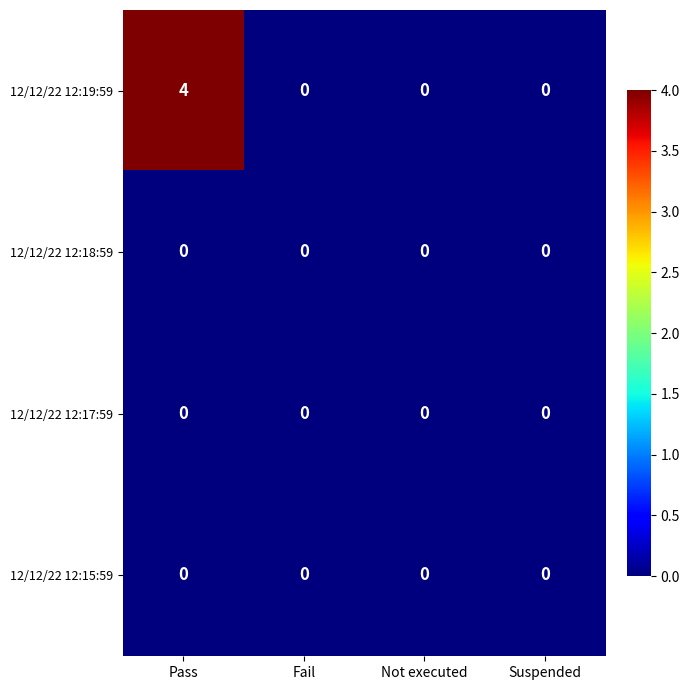

What is the greatest value displayed?

4